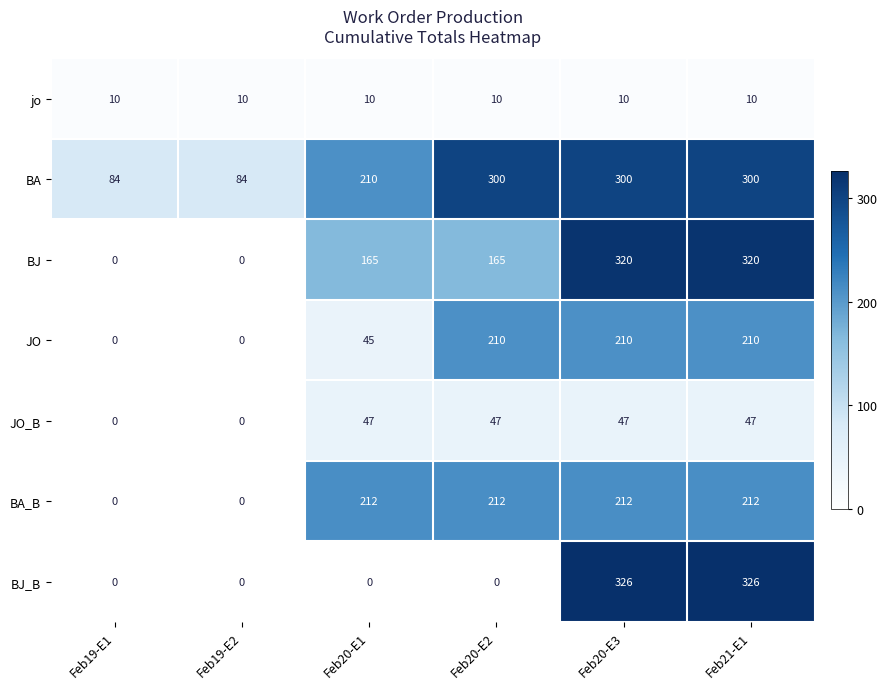

At how many categories does at least one series exceed 252?

3